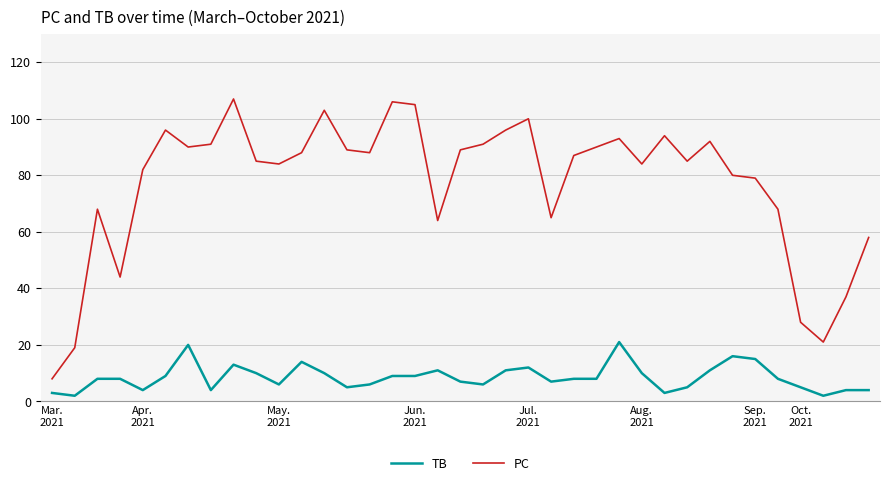

What is the maximum value for TB?

21